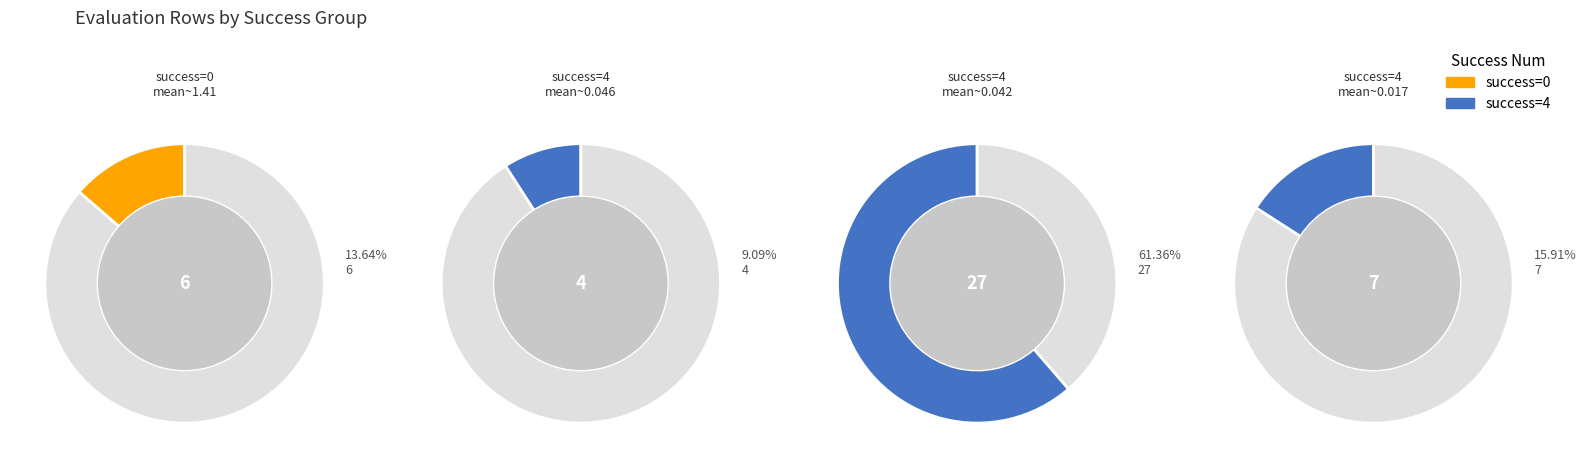

Which slice is the largest?

4